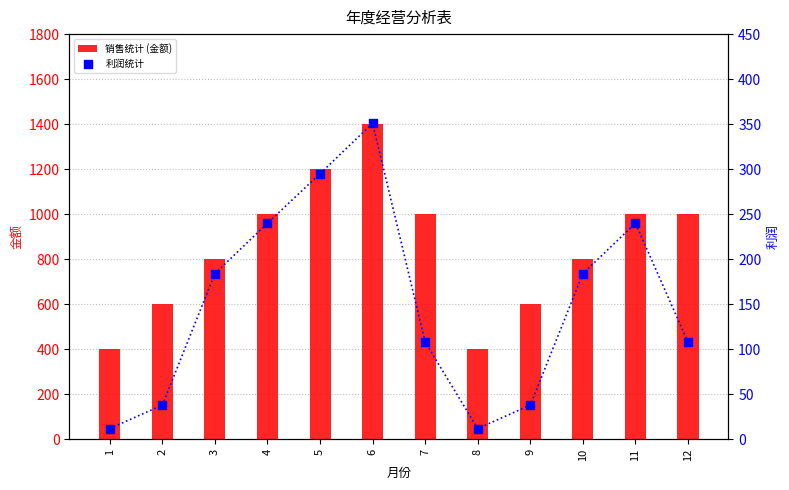

What is the total value across all series at 11?

1240